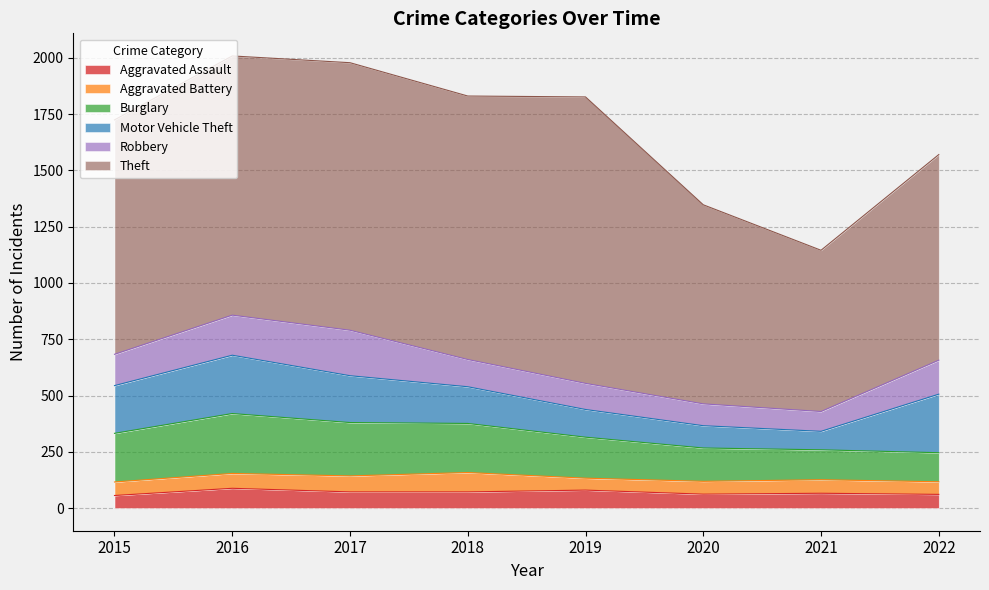

Which series has the largest range (max minus min)?

Theft